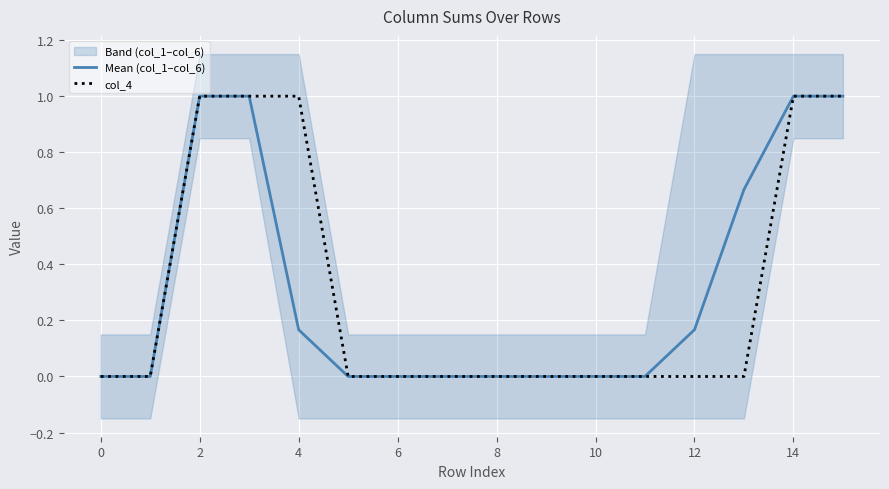

What is the highest value of the Mean (col_1–col_6) series?

1.0